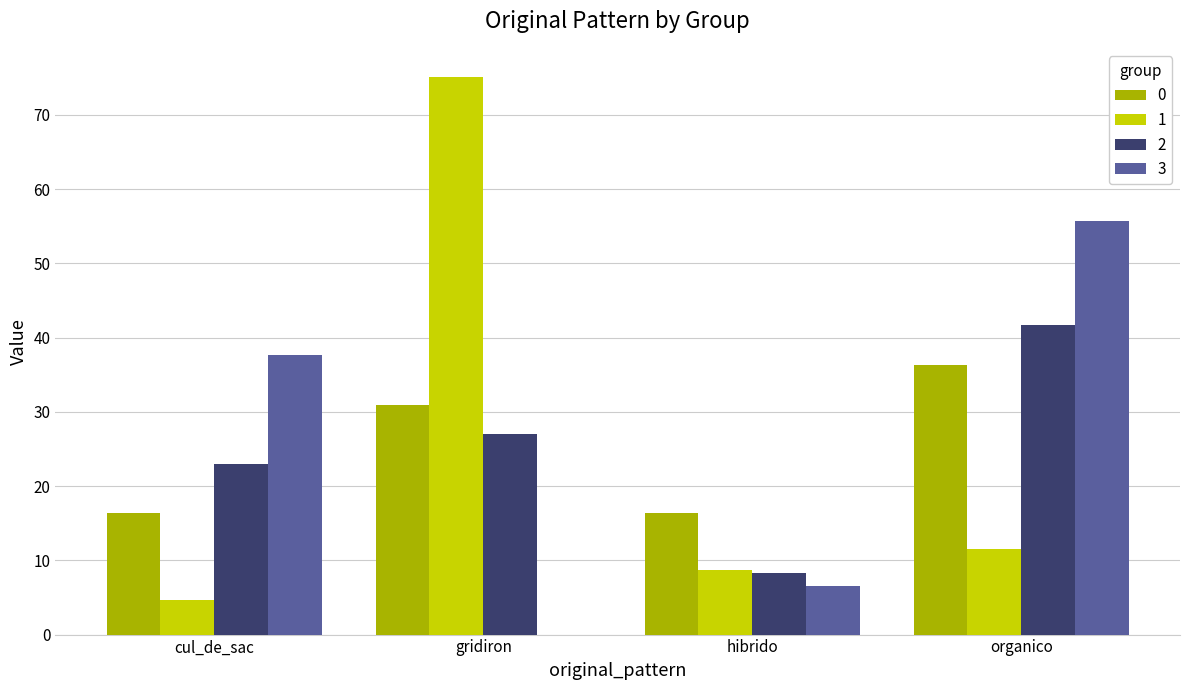

At which category is the sum across all series the highest?

organico